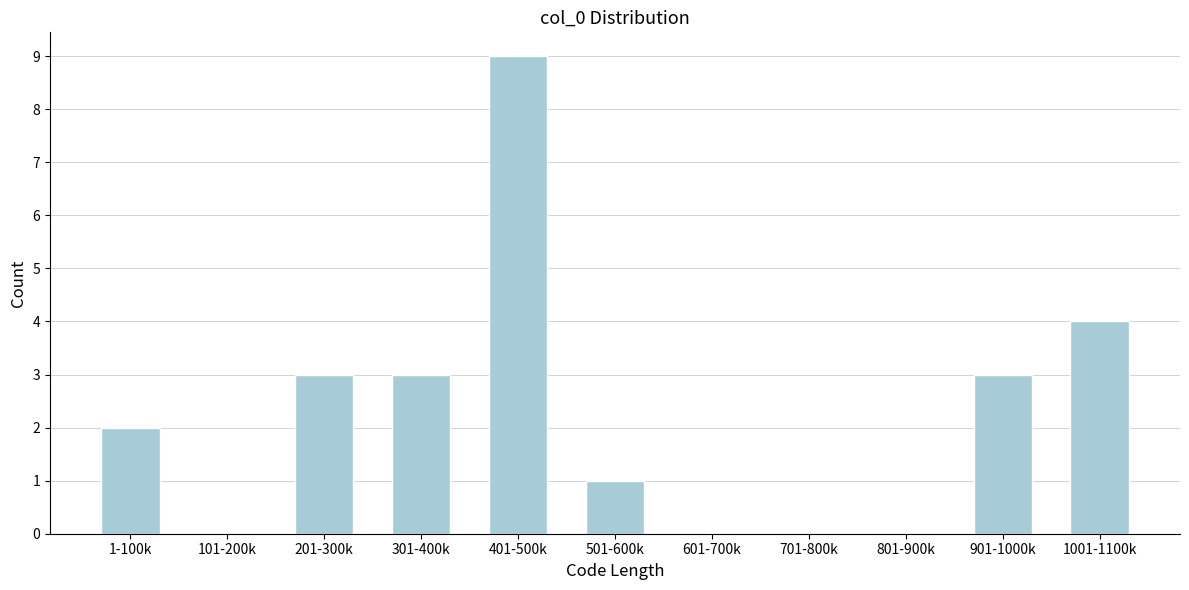

Reading right to left, what are all the values shown in this chart?

1001-1100k=4	901-1000k=3	801-900k=0	701-800k=0	601-700k=0	501-600k=1	401-500k=9	301-400k=3	201-300k=3	101-200k=0	1-100k=2